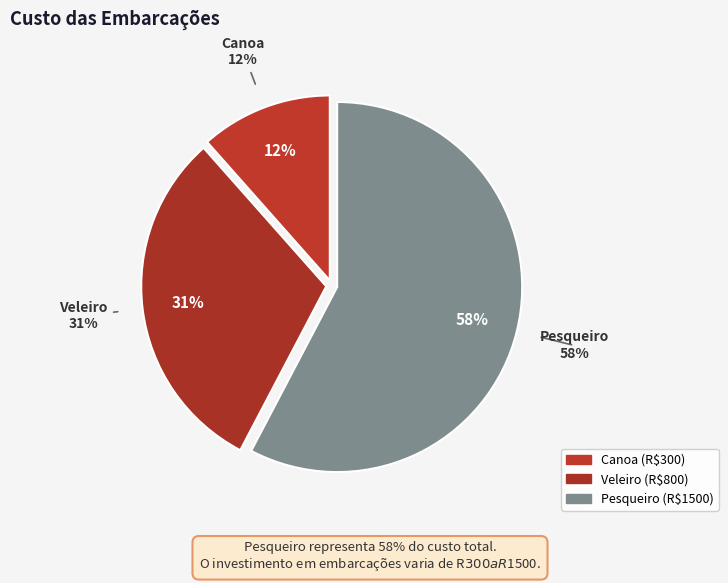

Is it true that Veleiro is 31% of the pie?

True